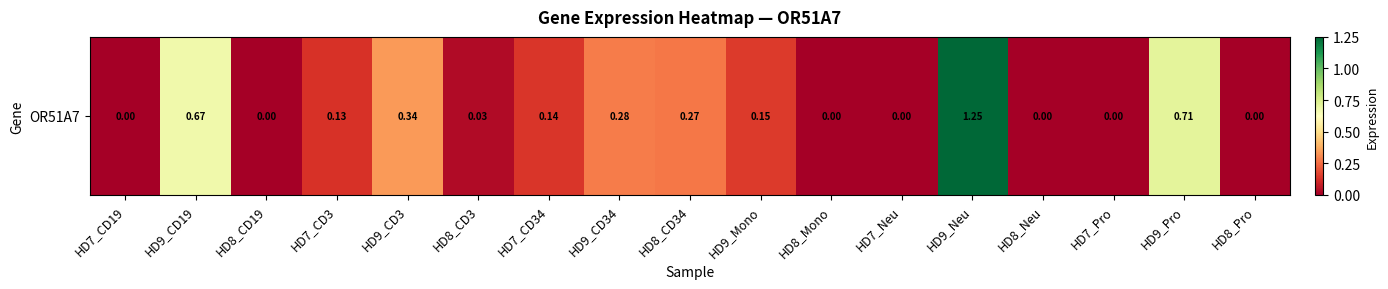

Between HD7_CD19 and HD8_Neu, which is larger?

HD7_CD19